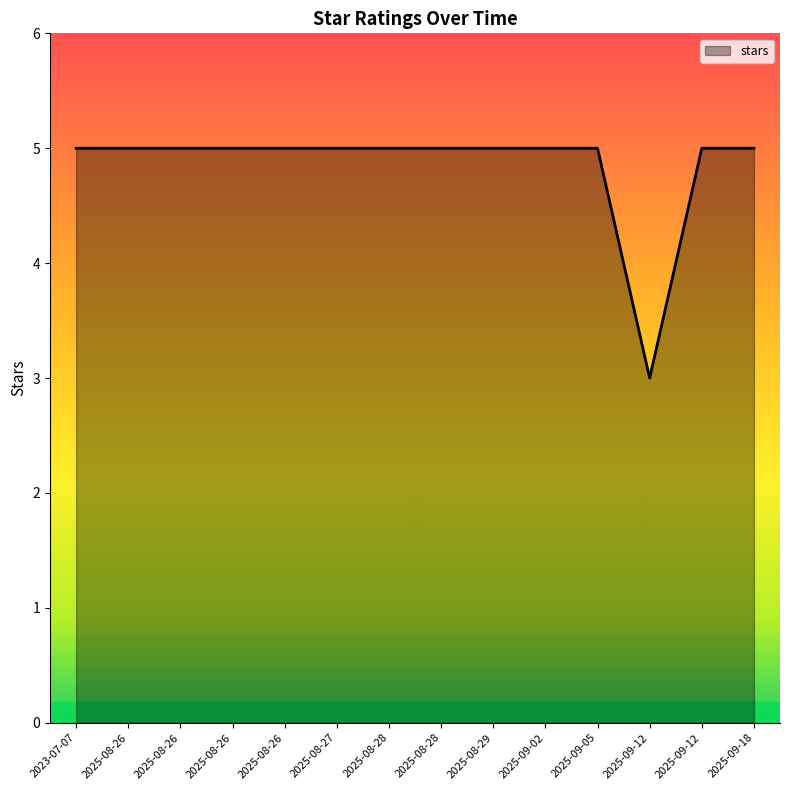

Reading left to right, list all the values displayed in this chart.

5	5	5	5	5	5	5	5	5	5	5	3	5	5